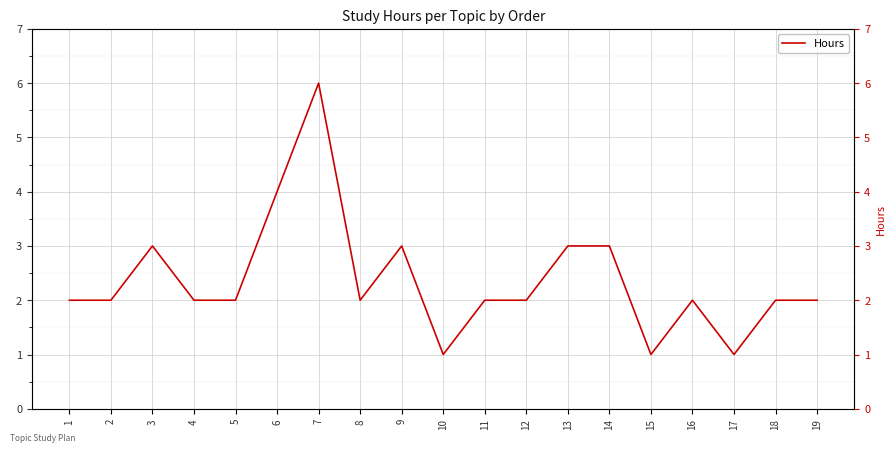

Where does the data first go above 2?

3